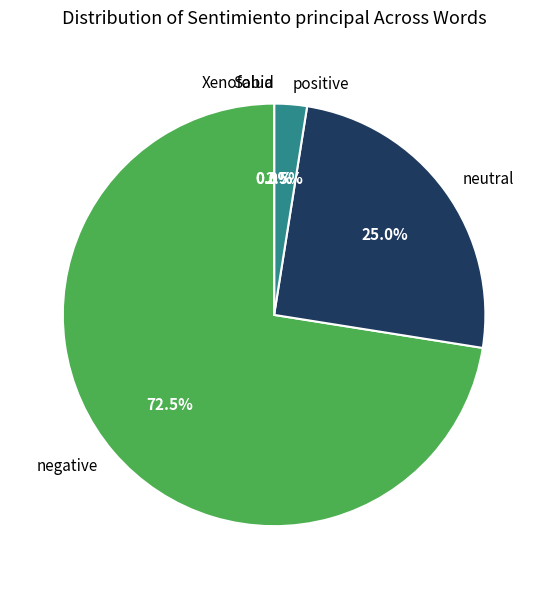

The Xenofobia slice represents 11% of the pie. True or false?

False